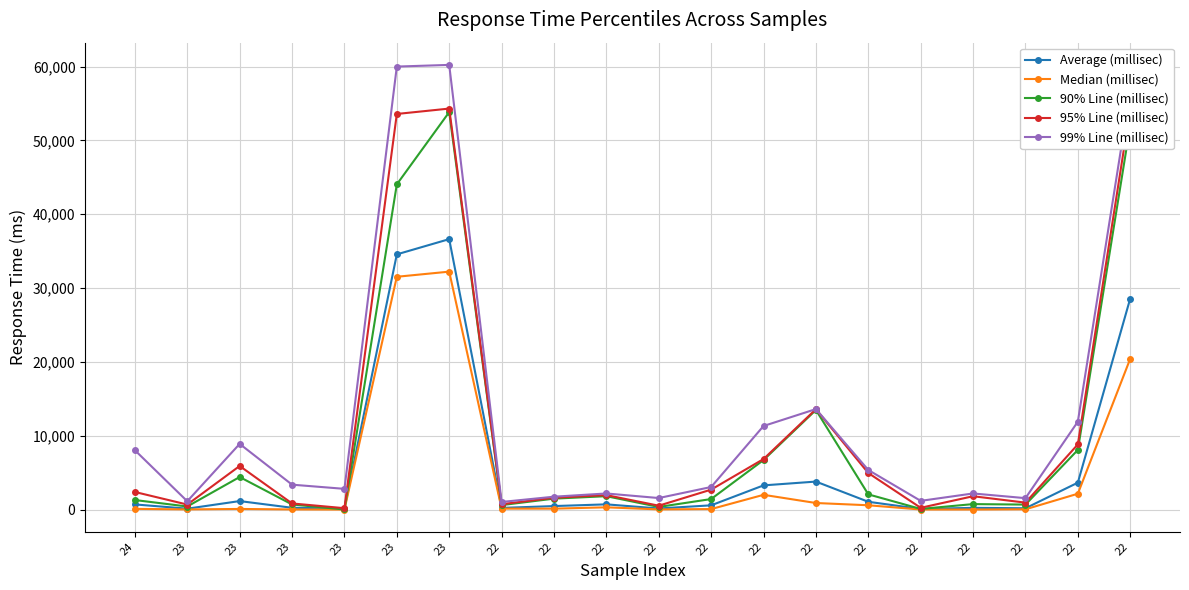

True or false: Average (millisec) has a value of 20255 at 23.

False